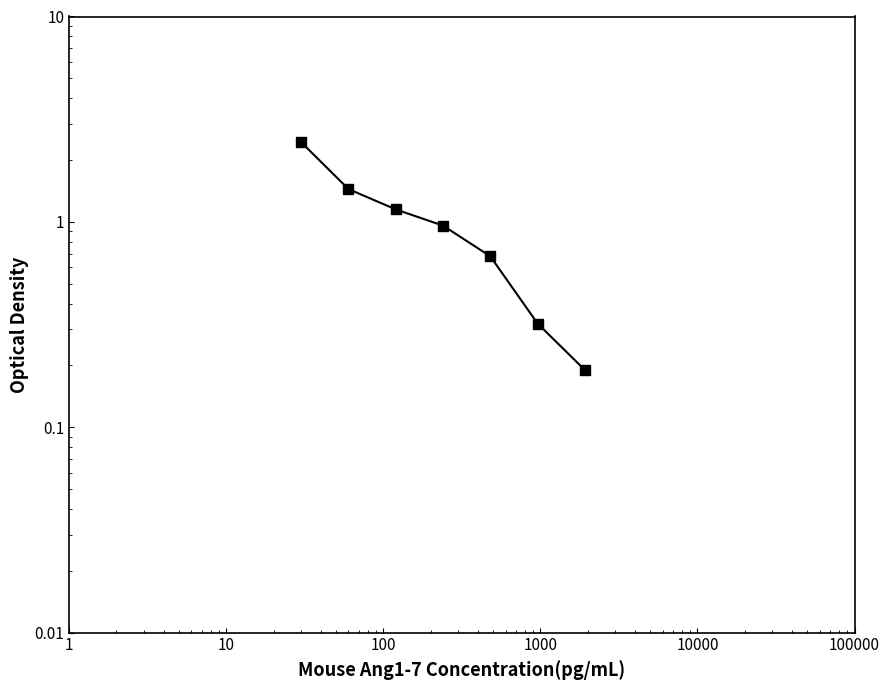

What is the average value?

1.0